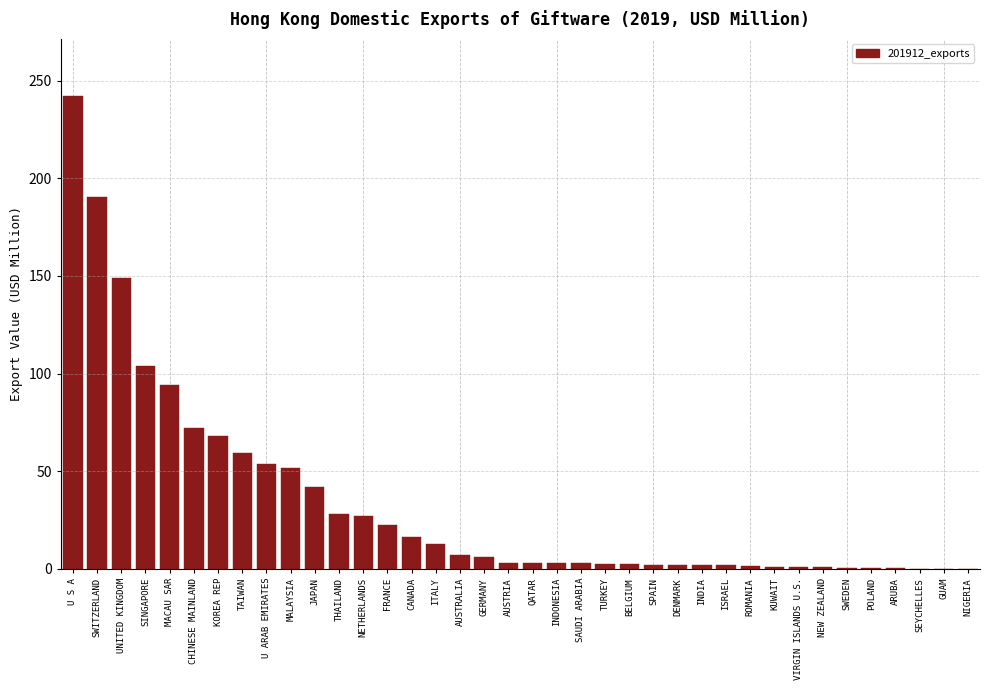

Which category has the highest value across all series?

U S A